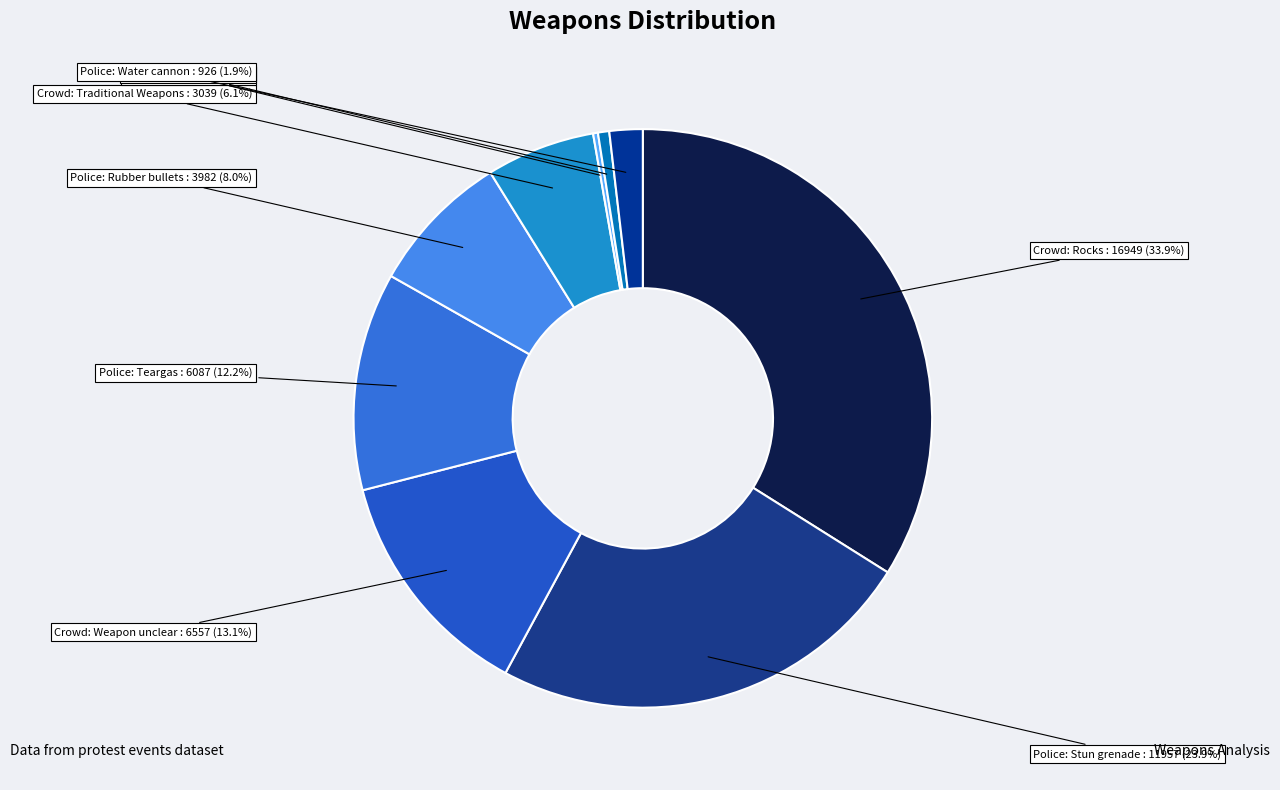

Is Crowd: Knife the majority of the pie?

No